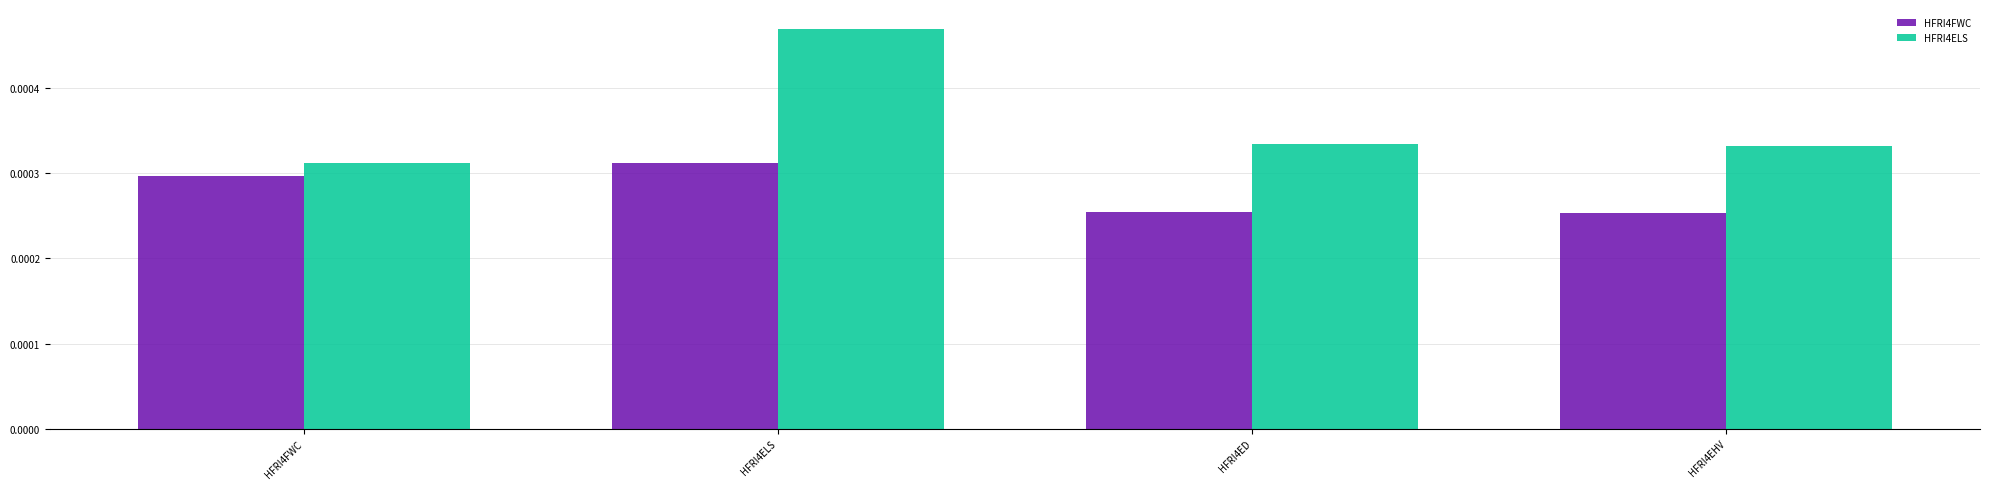

What is the label of the 3rd bar from the left?

HFRI4ED